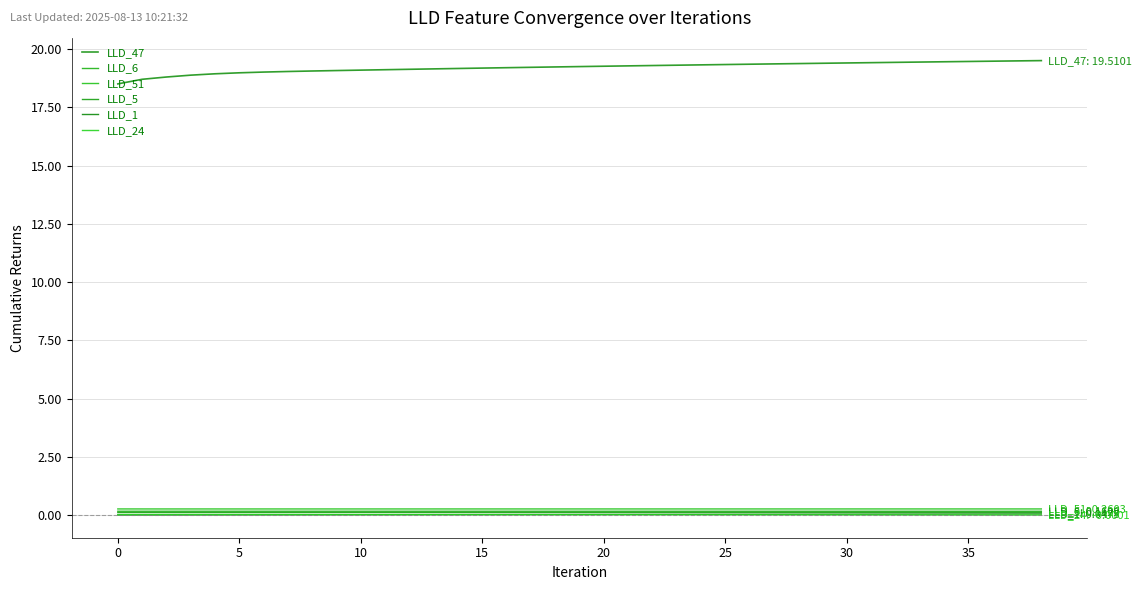

At which label is LLD_5 closest to 0?

5